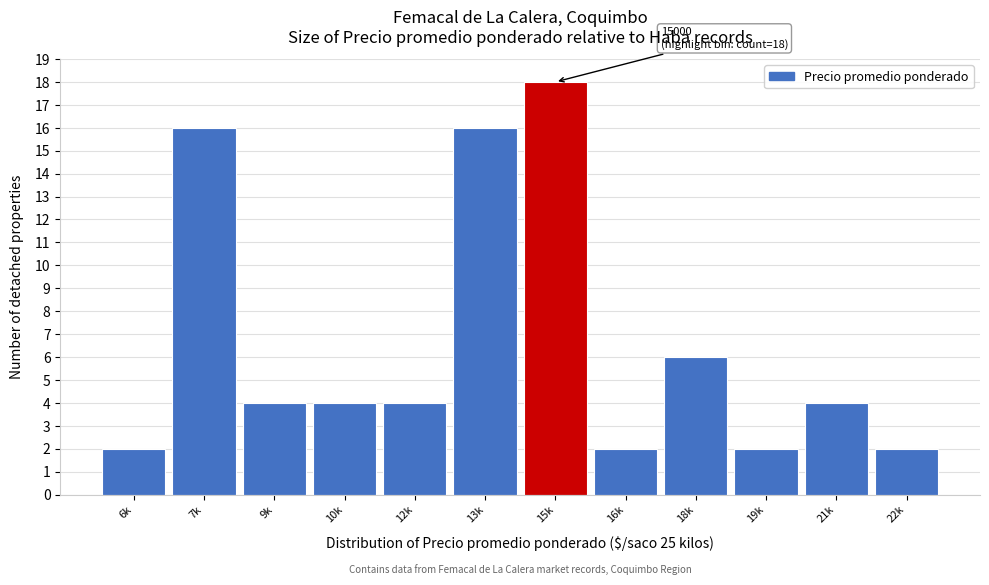

Reading left to right, what are all the values shown in this chart?

6k=2	7k=16	9k=4	10k=4	12k=4	13k=16	15k=18	16k=2	18k=6	19k=2	21k=4	22k=2